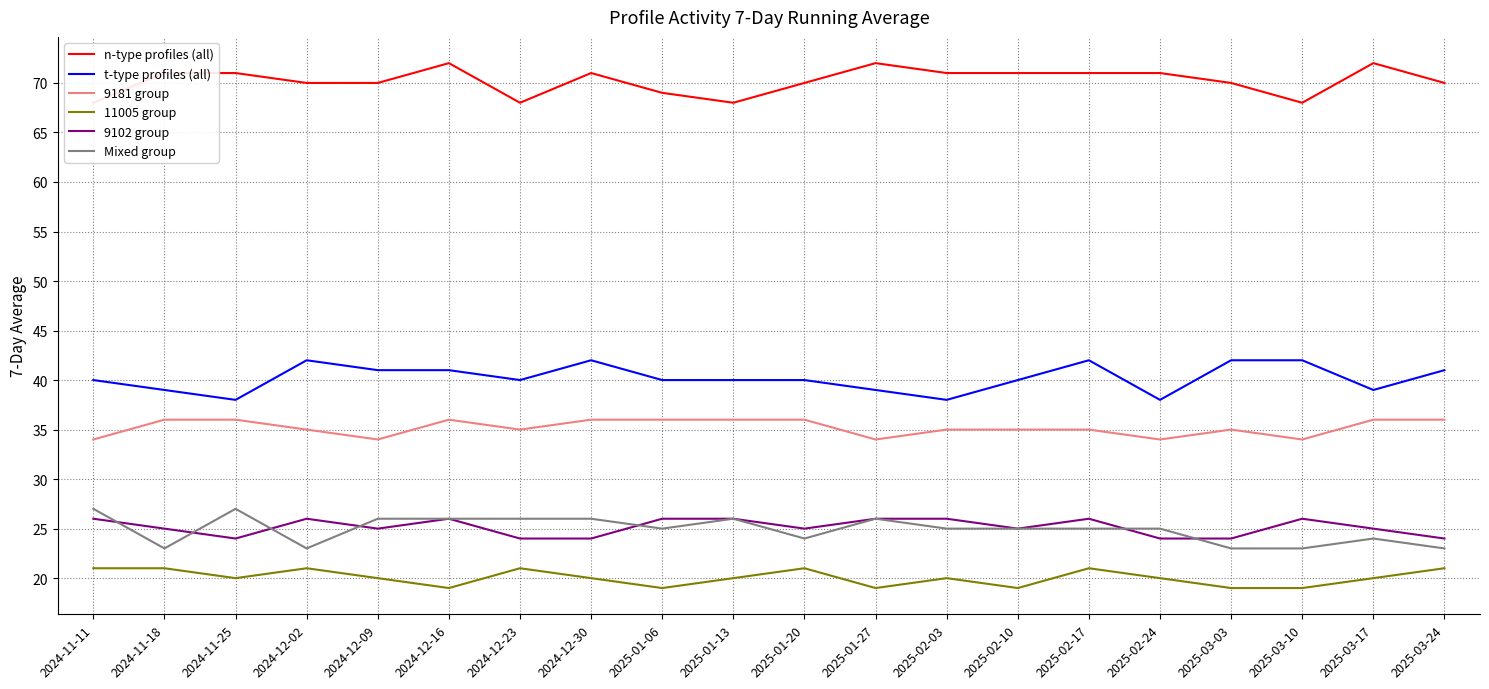

In 9102 group, how many points are lower than both neighbors (excluding endpoints)?

4